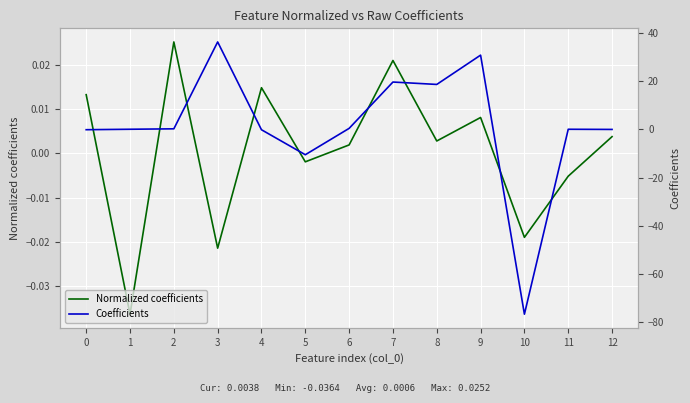

In Coefficients, how many points are lower than both neighbors (excluding endpoints)?

3